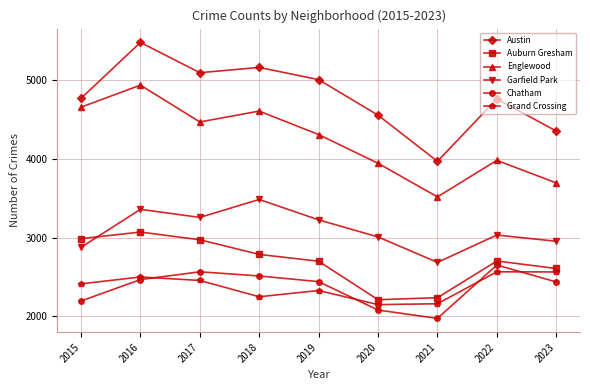

Rank the series at 2018 from highest to lowest value.

Austin, Englewood, Garfield Park, Auburn Gresham, Chatham, Grand Crossing